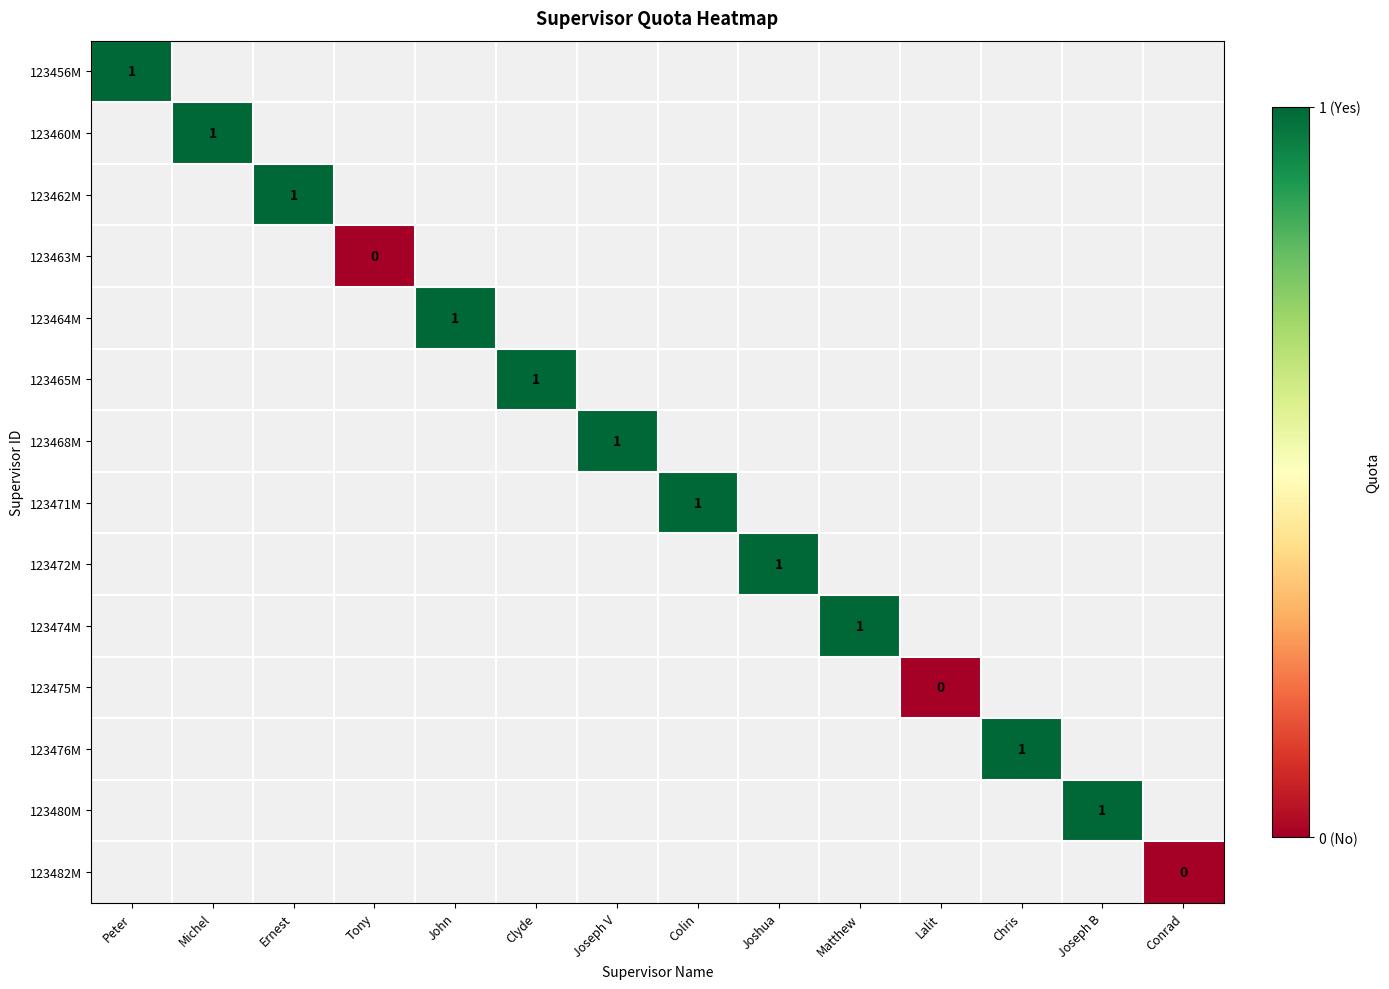

At how many categories does at least one series exceed 0?

11